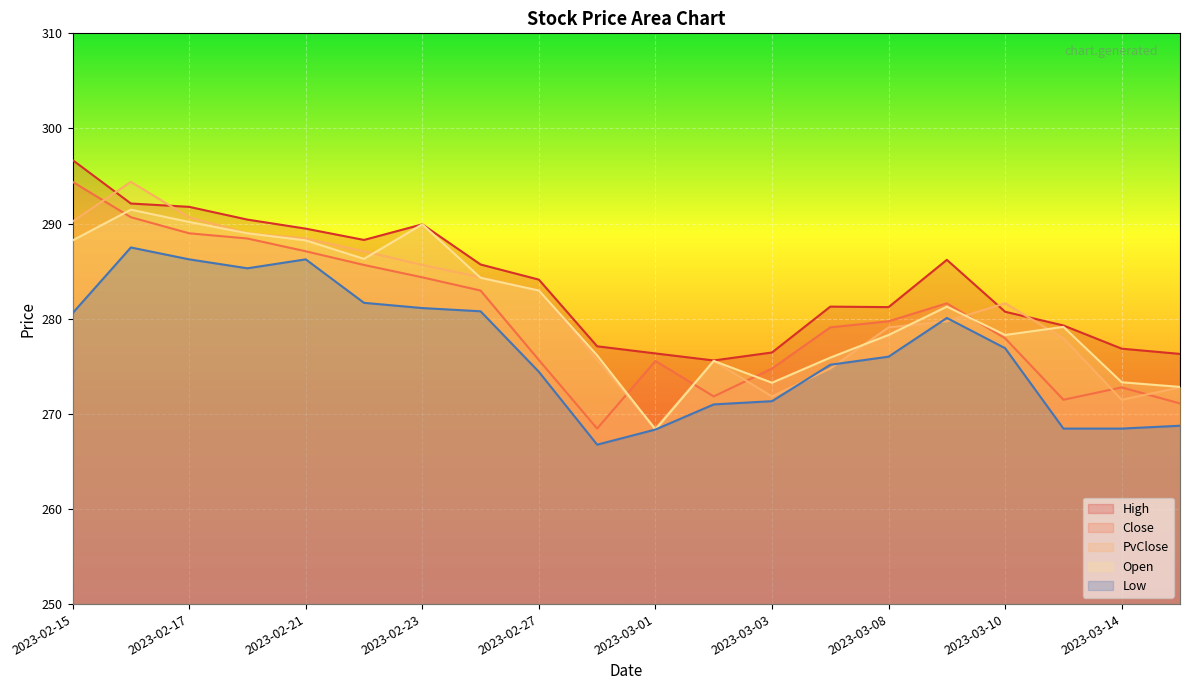

How many lines are shown in the chart?

5